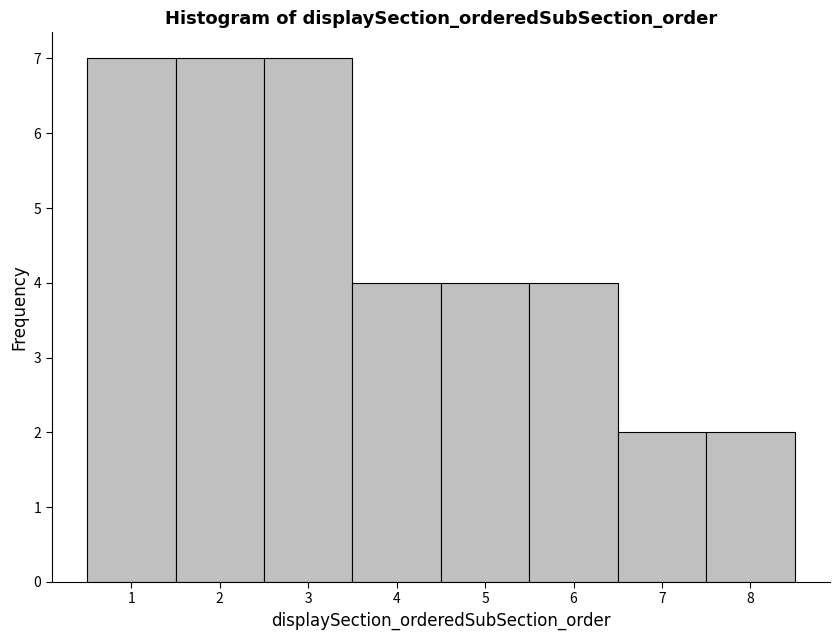

Reading left to right, list every bar in this chart as the range it spans on the x-axis followed by its height. The values are not printed on the chart, so give them approximately, as read against the axis.

0.5 to 1.5: 7
1.5 to 2.5: 7
2.5 to 3.5: 7
3.5 to 4.5: 4
4.5 to 5.5: 4
5.5 to 6.5: 4
6.5 to 7.5: 2
7.5 to 8.5: 2